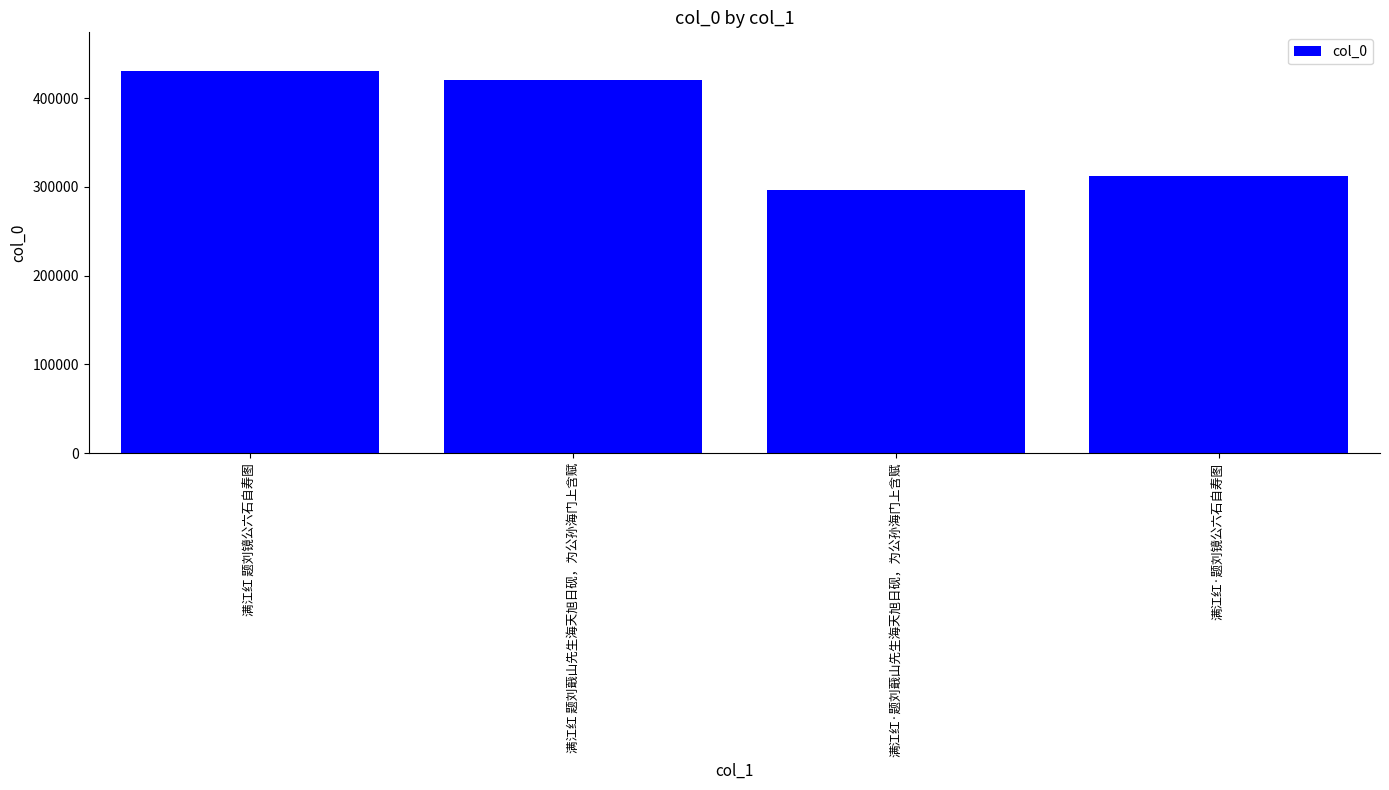

True or false: the data shows 206266 at 满江红·题刘蕺山先生海天旭日砚，为公孙海门上含赋.

False